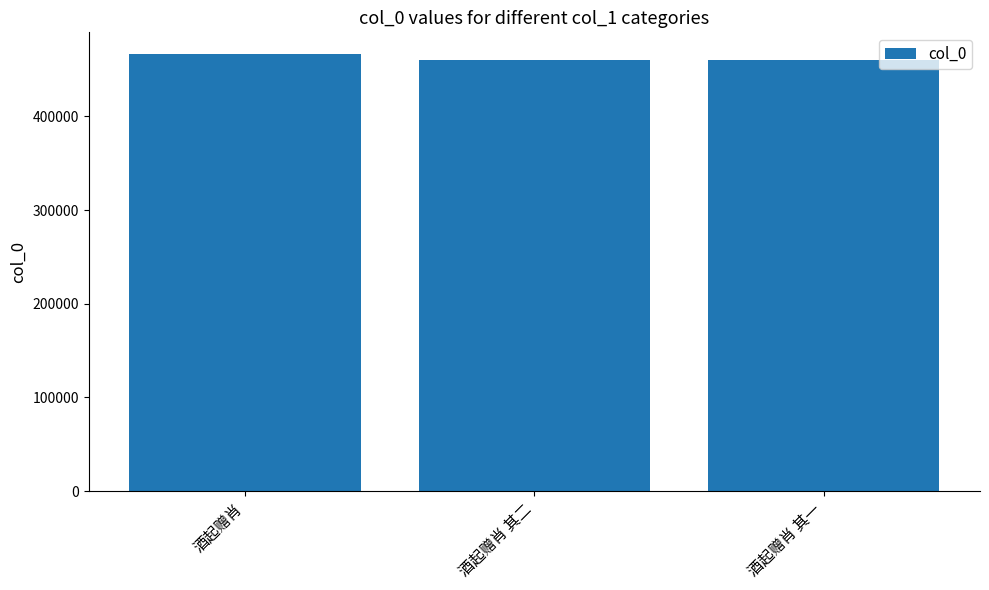

Read the value at 酒起赠肖.

466466